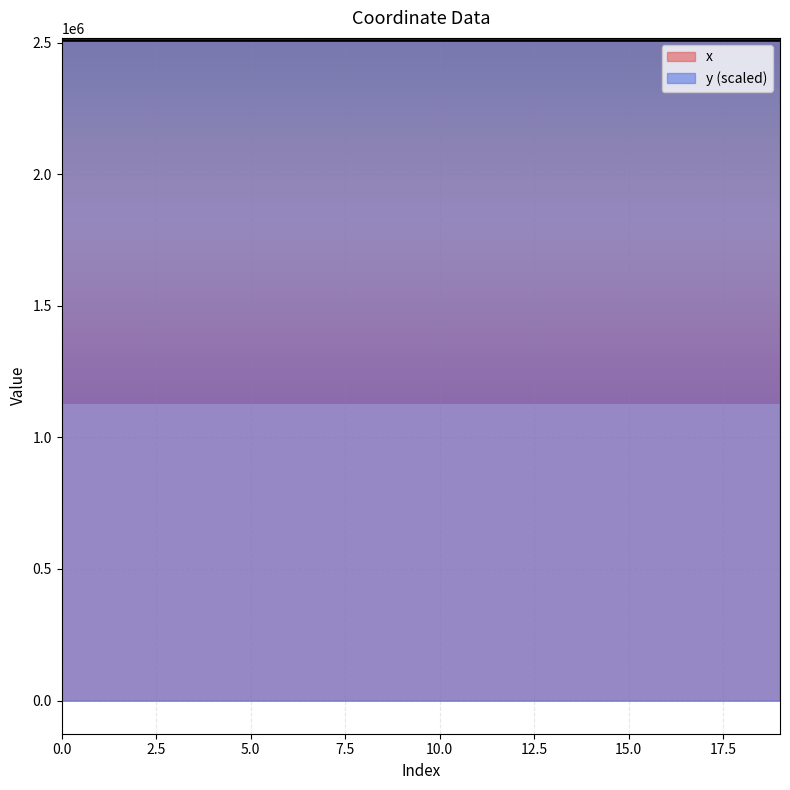

Which has a higher value, 2 or 10?

2